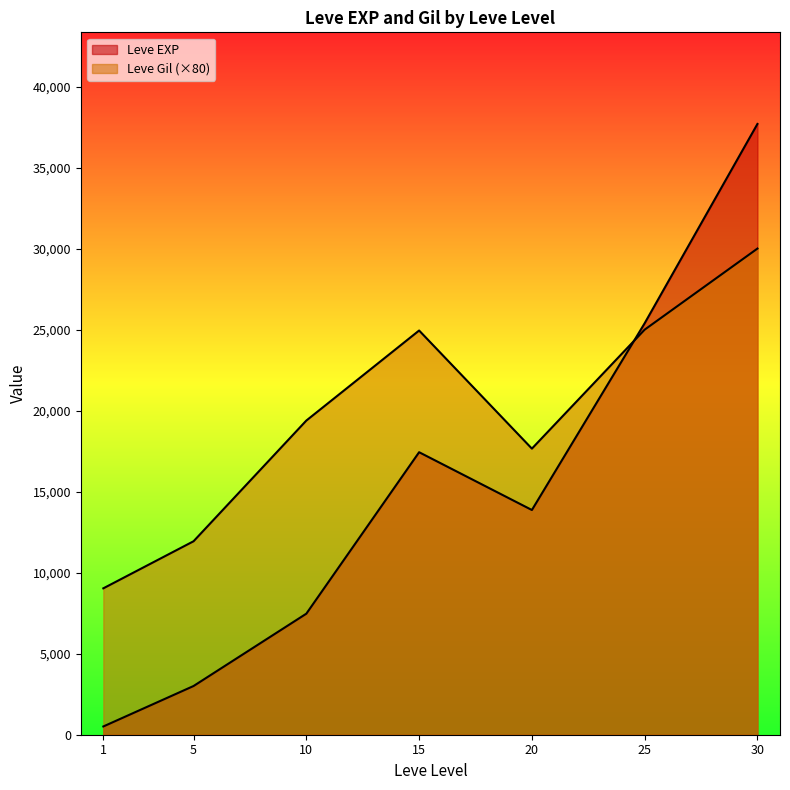

Which category has the highest value in the Leve Gil series?

30